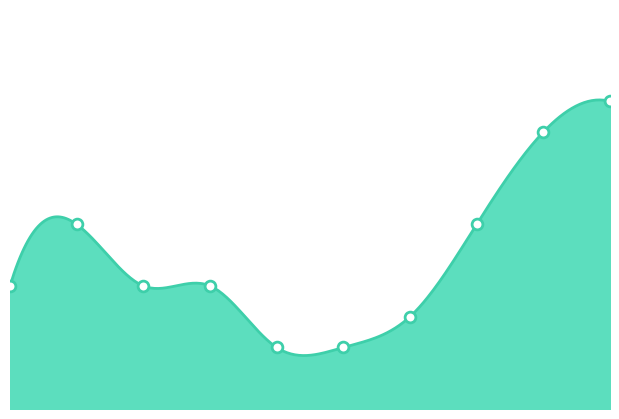

Between 3 and 8, which is larger?

8